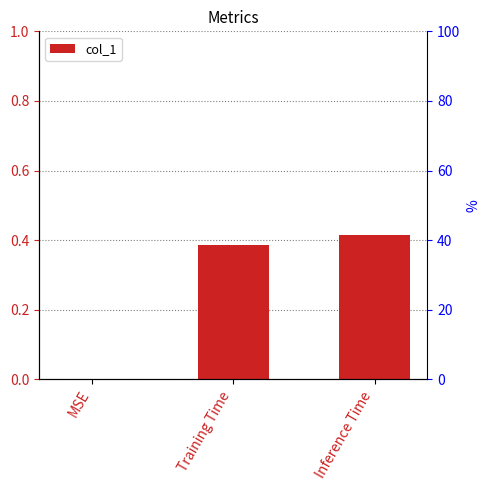

Rank the categories by value from highest to lowest.

Inference Time, Training Time, MSE